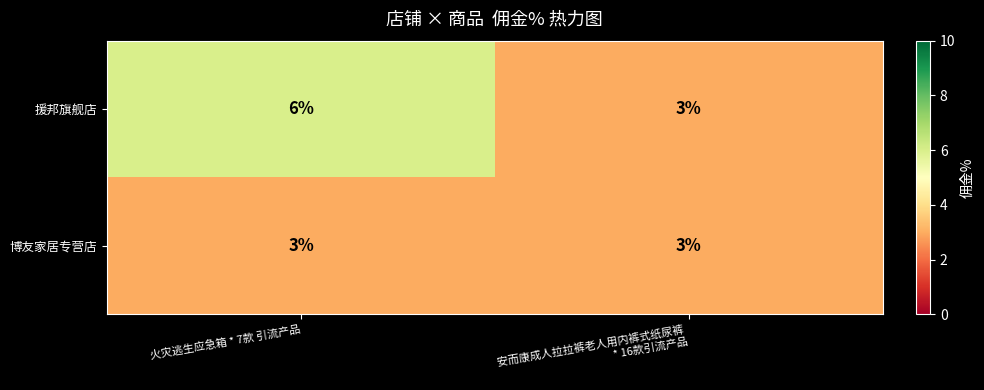

What is the average value of the 博友家居专营店 series?

3